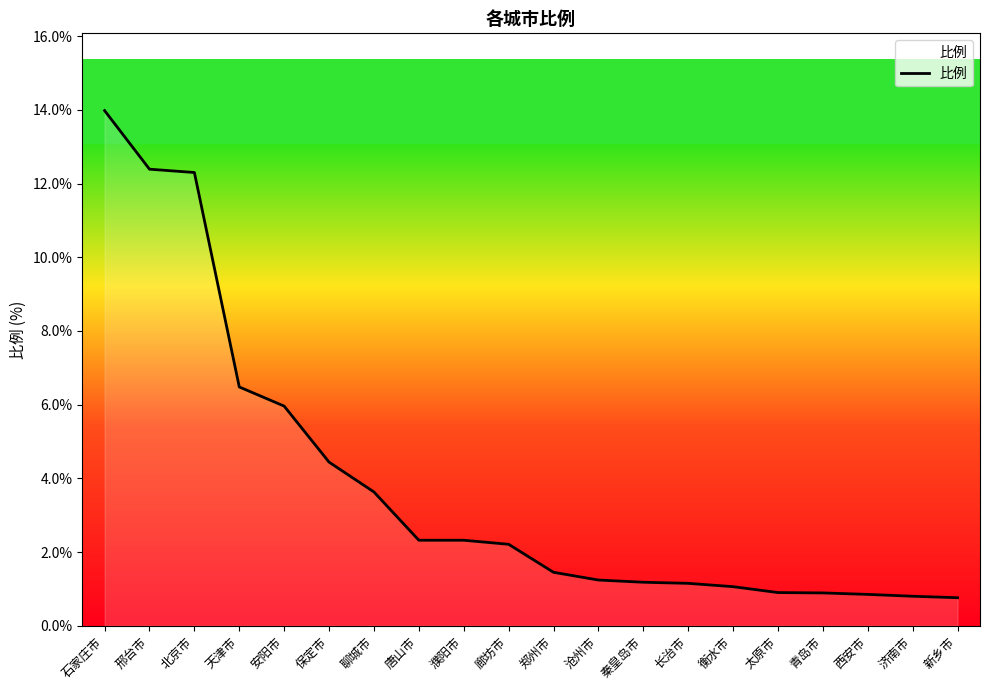

What is the difference between the values at 聊城市 and 济南市?

2.8